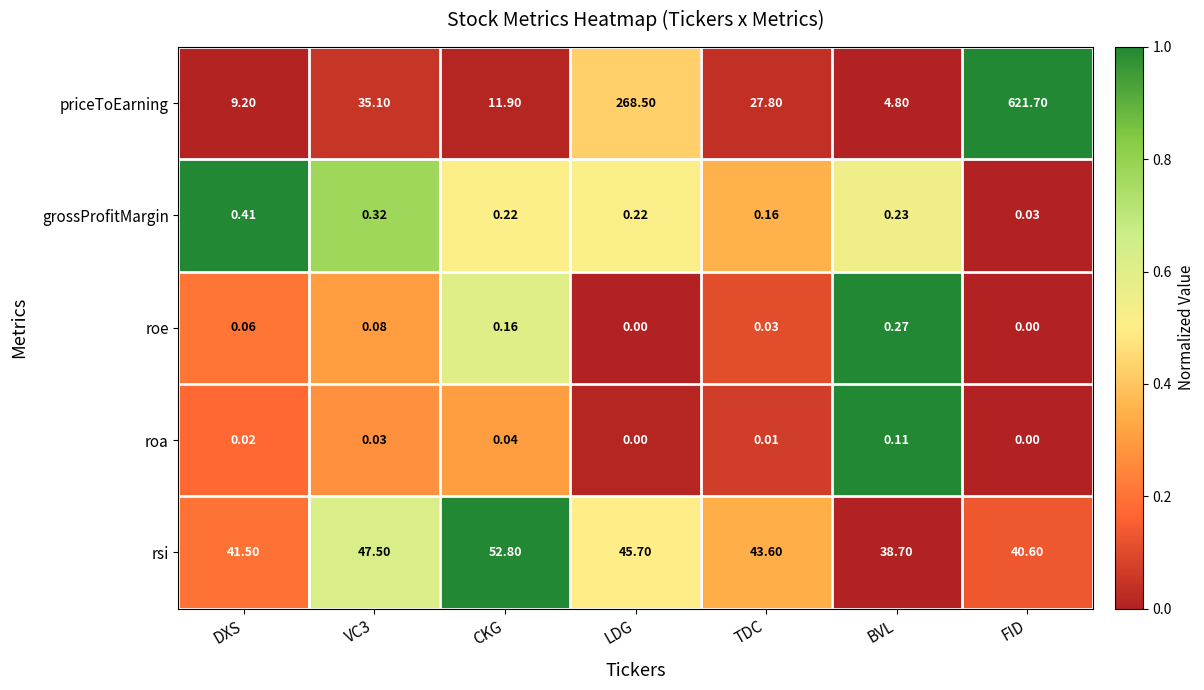

Which series has the largest range (max minus min)?

priceToEarning